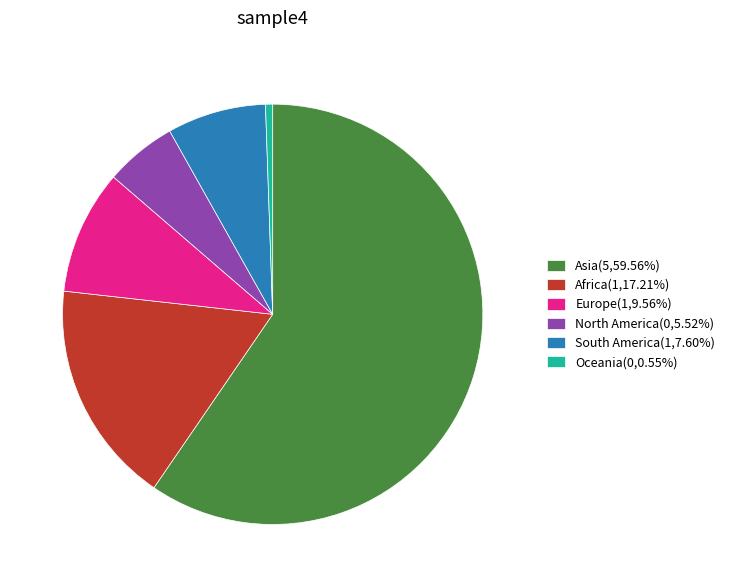

Count the number of slices in the pie.

6